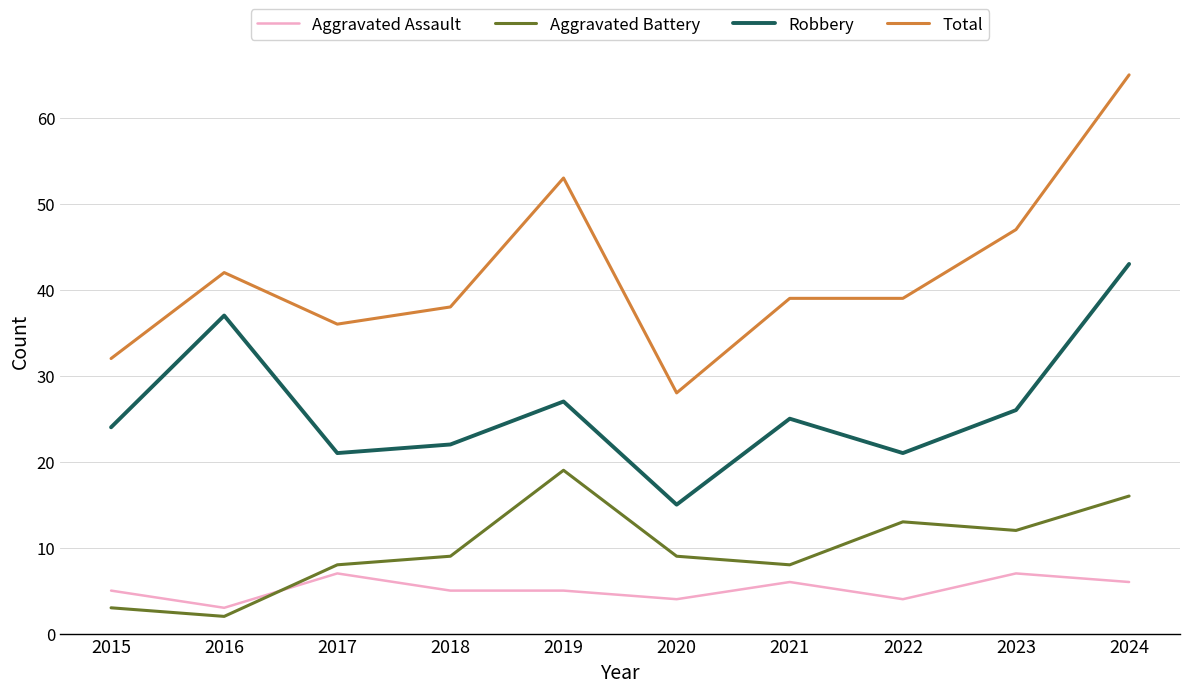

True or false: Robbery and Aggravated Battery cross at least once.

False